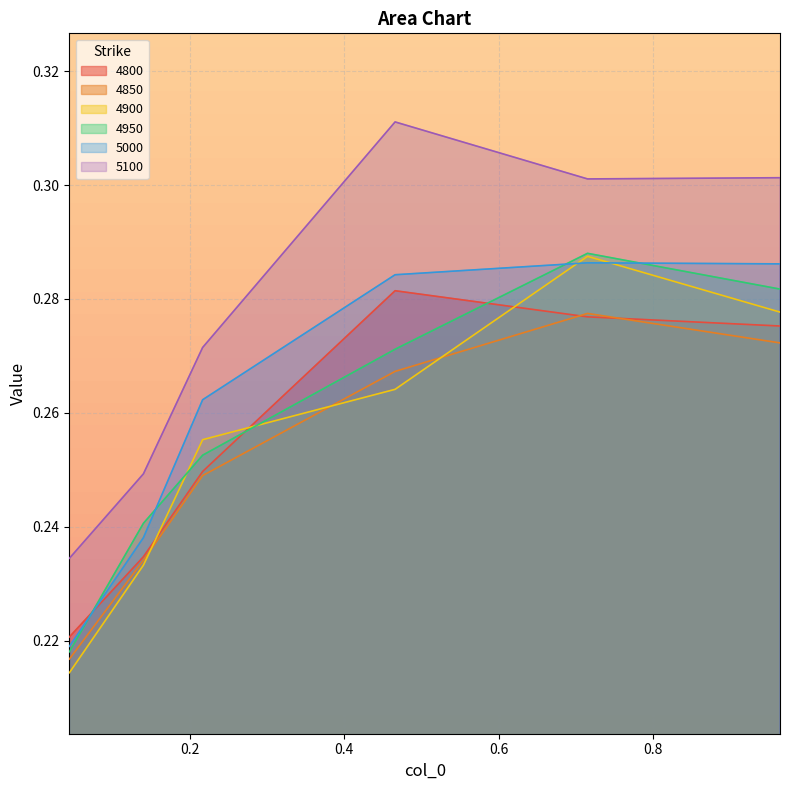

Reading left to right, transcribe all the data shown in this chart.

4800: 0.04383561643835616=0.2	0.1397260273972603=0.2	0.2164383561643836=0.2	0.4657534246575342=0.3	0.7150684931506849=0.3	0.9643835616438357=0.3
4850: 0.04383561643835616=0.2	0.1397260273972603=0.2	0.2164383561643836=0.2	0.4657534246575342=0.3	0.7150684931506849=0.3	0.9643835616438357=0.3
4900: 0.04383561643835616=0.2	0.1397260273972603=0.2	0.2164383561643836=0.3	0.4657534246575342=0.3	0.7150684931506849=0.3	0.9643835616438357=0.3
4950: 0.04383561643835616=0.2	0.1397260273972603=0.2	0.2164383561643836=0.3	0.4657534246575342=0.3	0.7150684931506849=0.3	0.9643835616438357=0.3
5000: 0.04383561643835616=0.2	0.1397260273972603=0.2	0.2164383561643836=0.3	0.4657534246575342=0.3	0.7150684931506849=0.3	0.9643835616438357=0.3
5100: 0.04383561643835616=0.2	0.1397260273972603=0.2	0.2164383561643836=0.3	0.4657534246575342=0.3	0.7150684931506849=0.3	0.9643835616438357=0.3